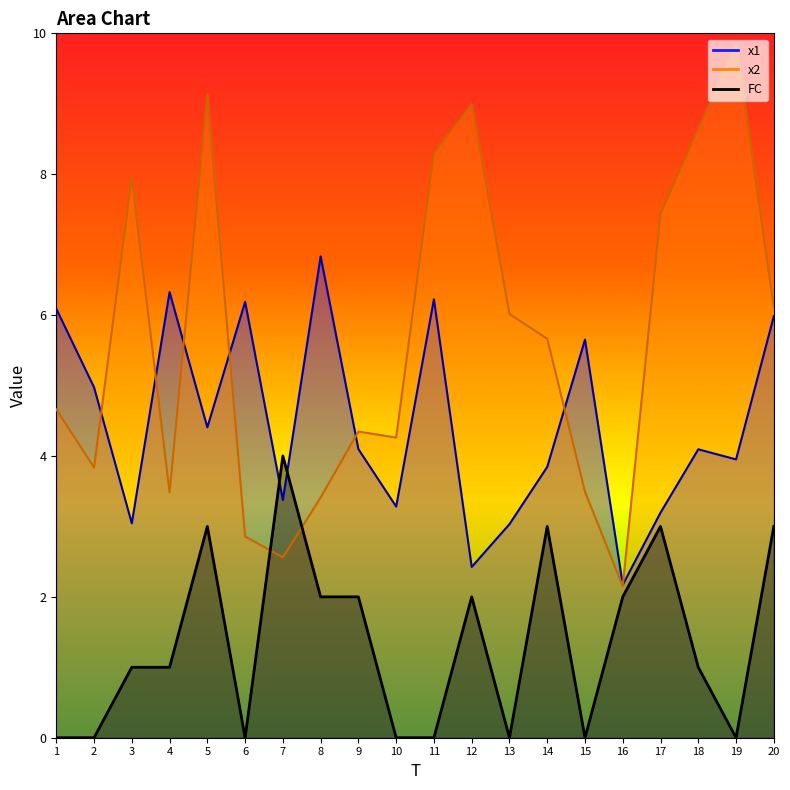

How many interior local peaks does the x2 series have?

5